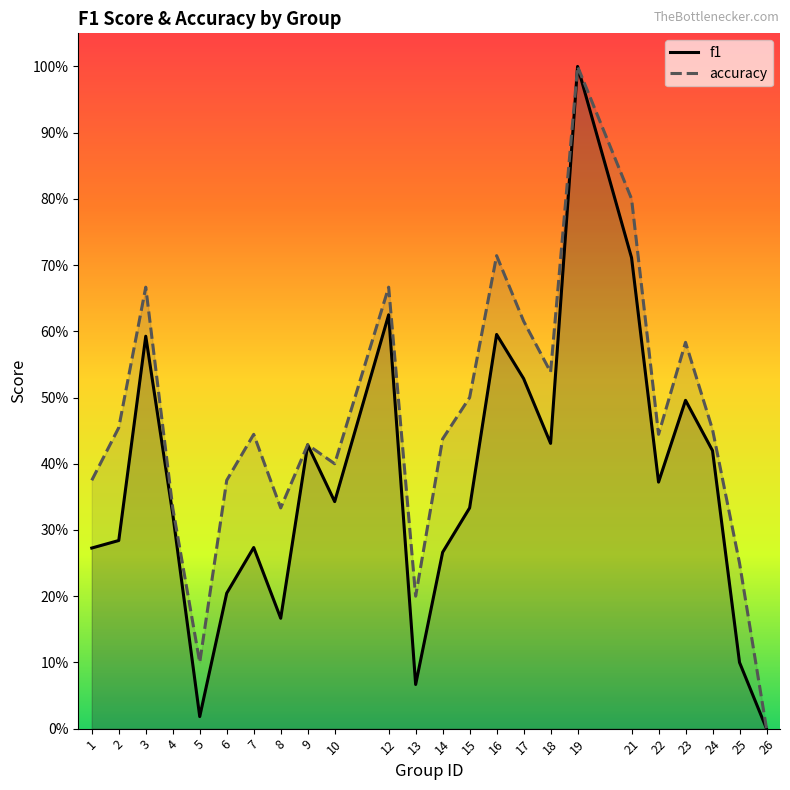

Rank the categories by f1 value from lowest to highest.

26, 5, 13, 25, 8, 6, 14, 1, 7, 2, 4, 15, 10, 22, 24, 9, 18, 23, 17, 3, 16, 12, 21, 19